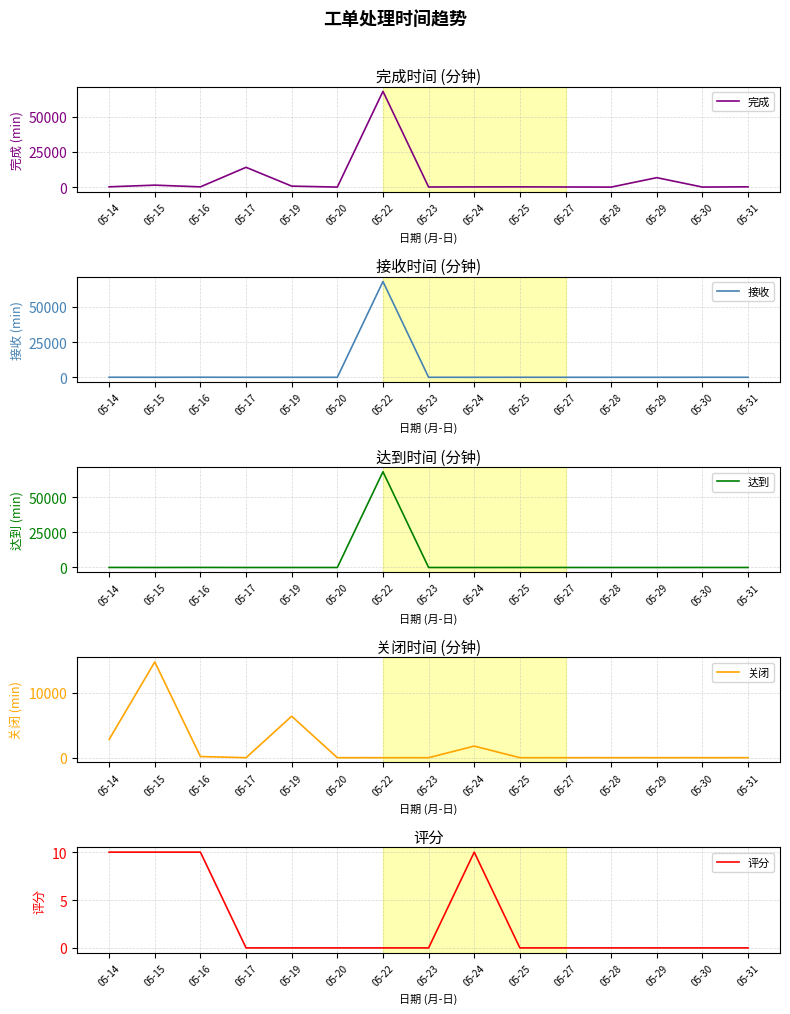

Which series has the largest total across all categories?

完成